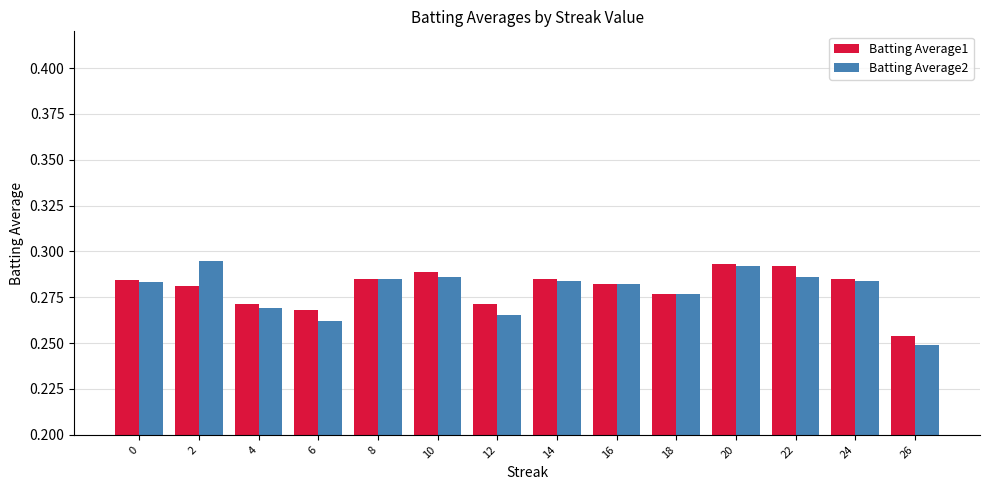

At which label does Batting Average2 reach its minimum?

26